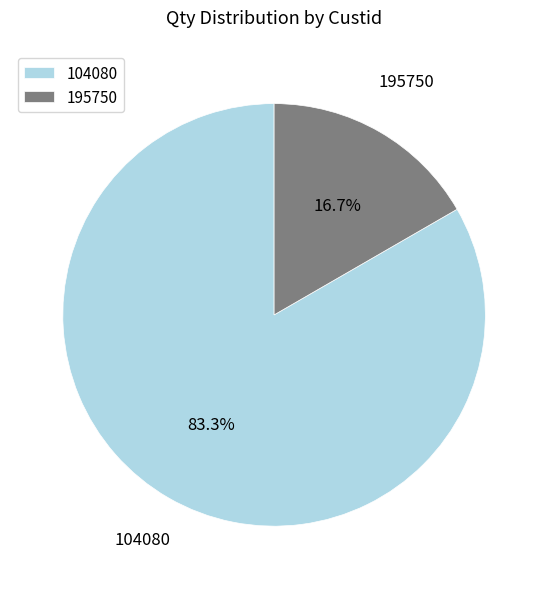

Approximately how many times larger is the value at 104080 compared to 195750?

5.0